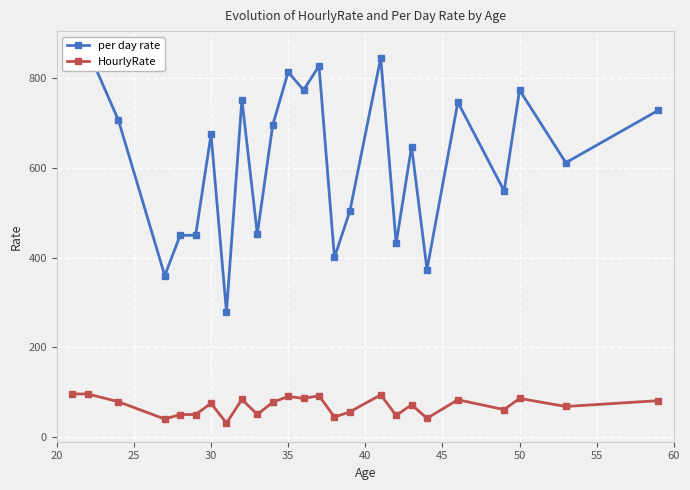

True or false: HourlyRate has more than 1 points higher than both neighbors.

True